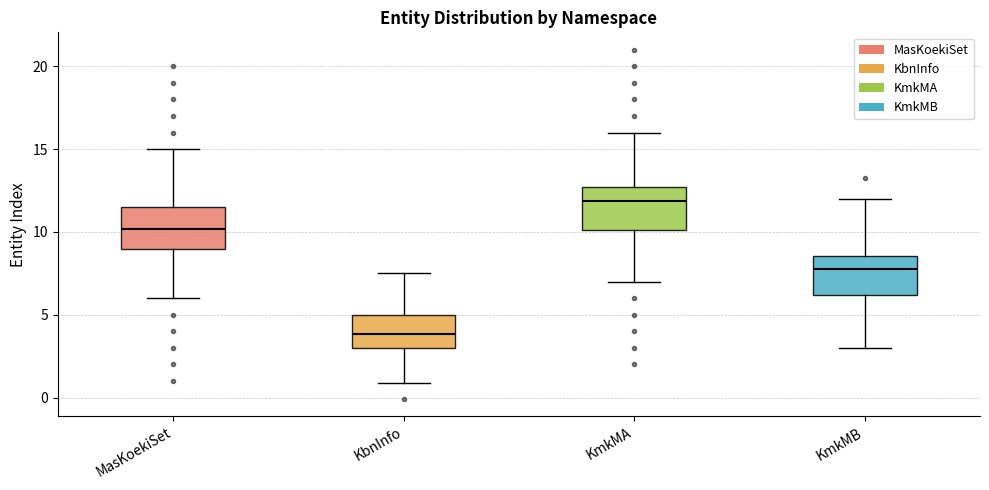

Reading left to right, transcribe this box plot: for each box, give where its median line is, the range the box spans, and where its two whiskers end, as read against the y-axis. The values are not printed on the chart, so give them approximately, as read against the axis.

MasKoekiSet: median 10.0, box 9.0 to 11.5, whiskers 6.0 to 15.0
KbnInfo: median 4.0, box 3.0 to 5.0, whiskers 1.0 to 7.5
KmkMA: median 12.0, box 10.0 to 12.5, whiskers 7.0 to 16.0
KmkMB: median 7.5, box 6.0 to 8.5, whiskers 3.0 to 12.0